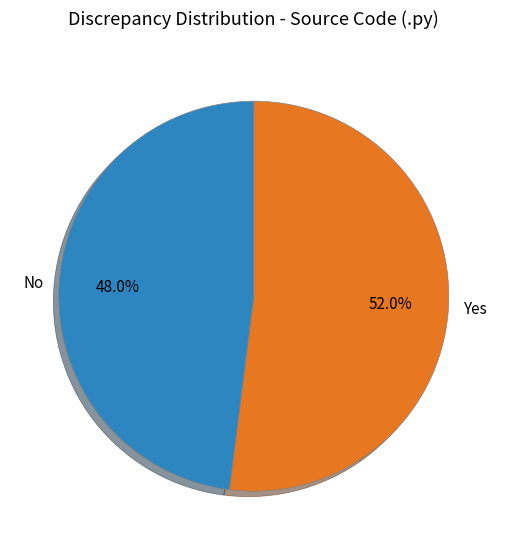

To the nearest percent, what is the average slice percentage?

50%